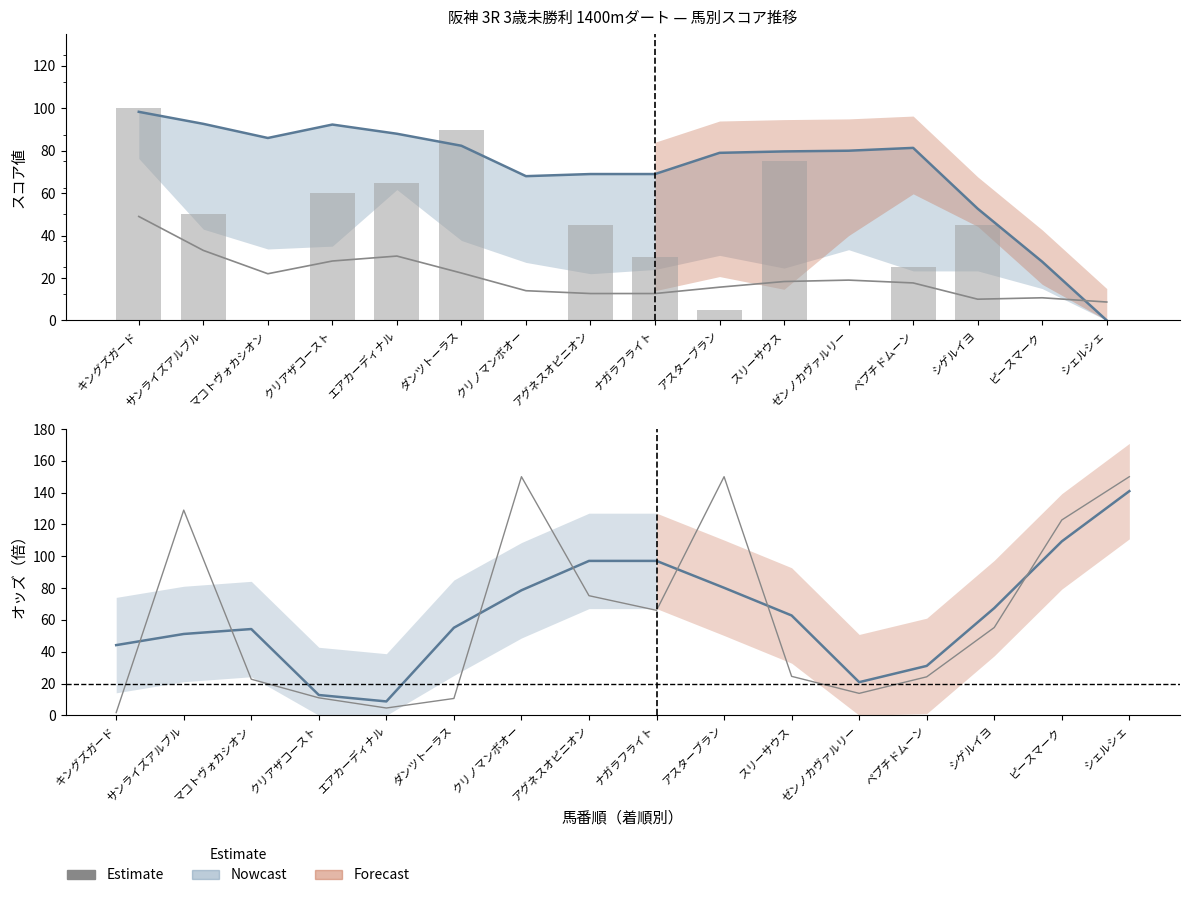

Which series changed the most between マコトヴォカシオン and ダンツトーラス?

オッズ実値